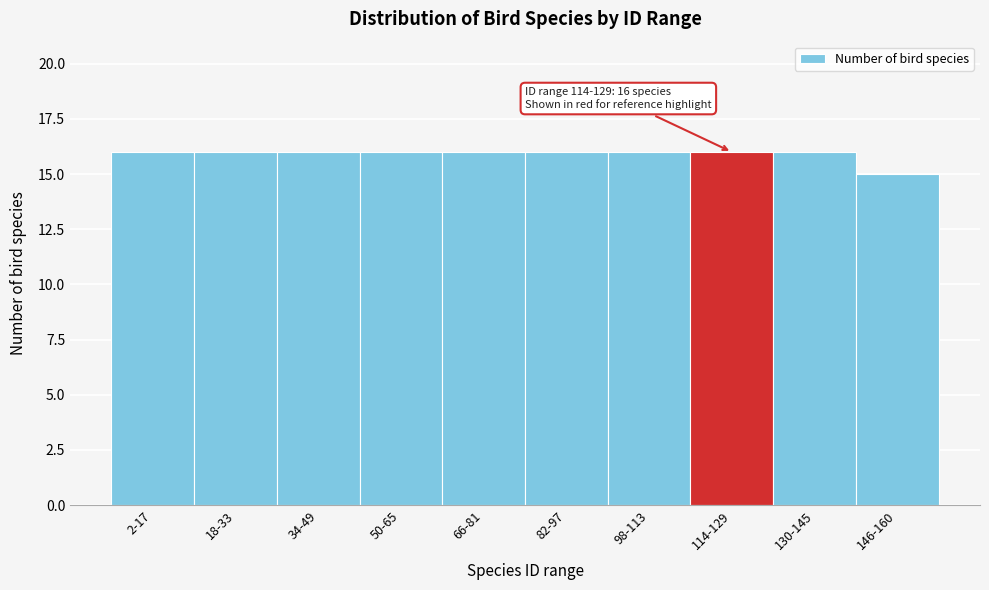

Reading left to right, extract all data points from this chart.

16	16	16	16	16	16	16	16	16	15